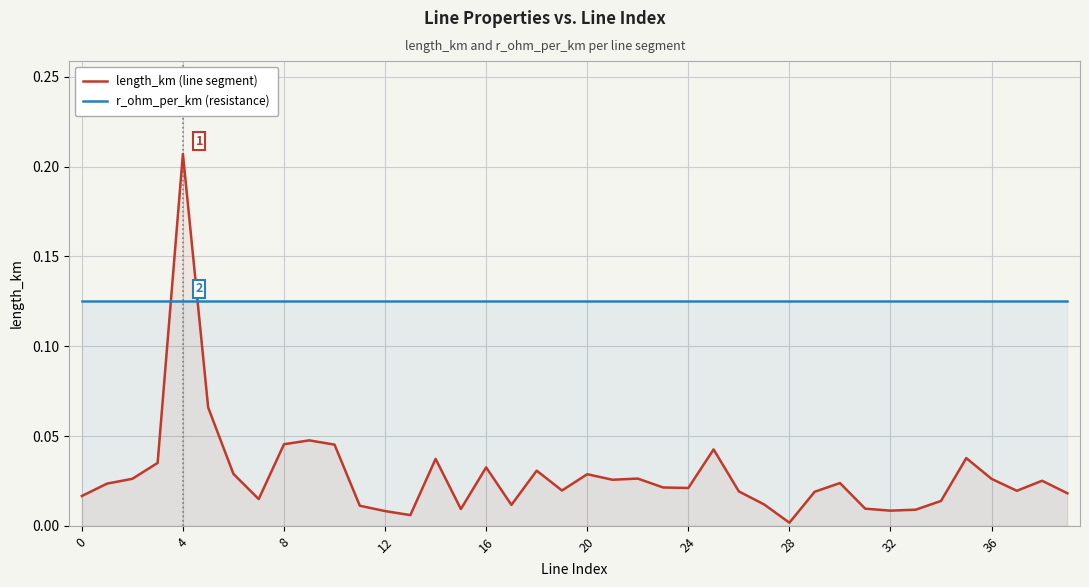

In length_km (line segment), how many points are higher than both neighbors (excluding endpoints)?

11